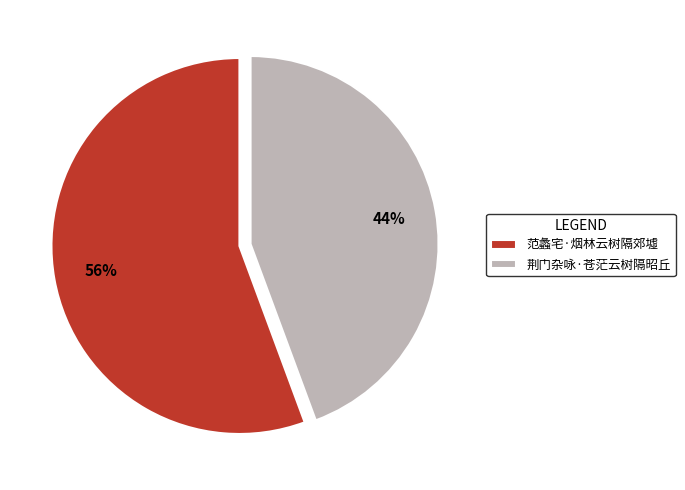

Combined, do 范蠡宅·烟林云树隔郊墟 and 荆门杂咏·苍茫云树隔昭丘 account for over 50%?

Yes